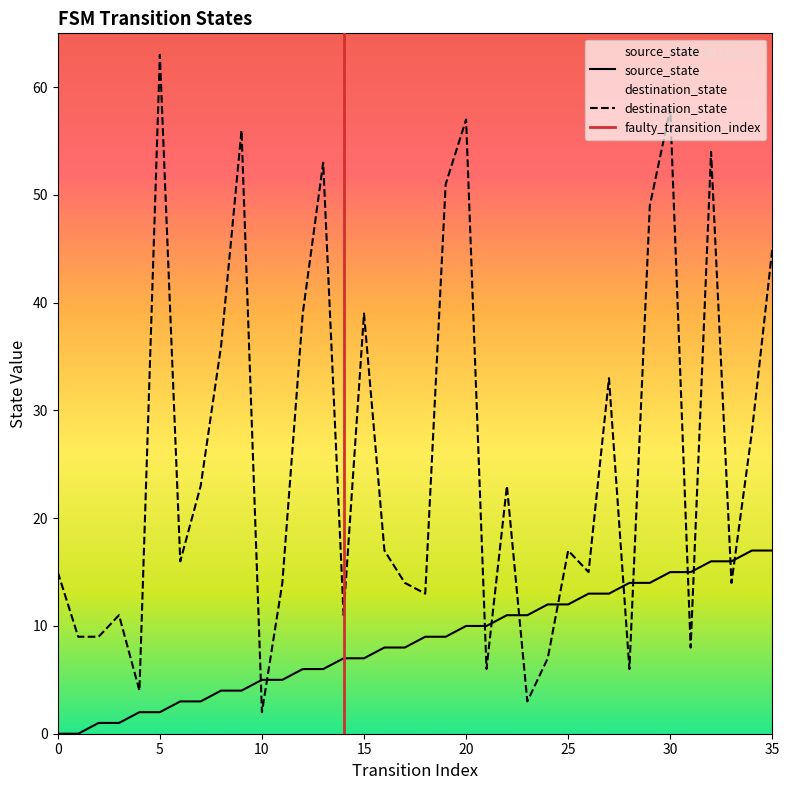

At which category is the sum across all series the highest?

30